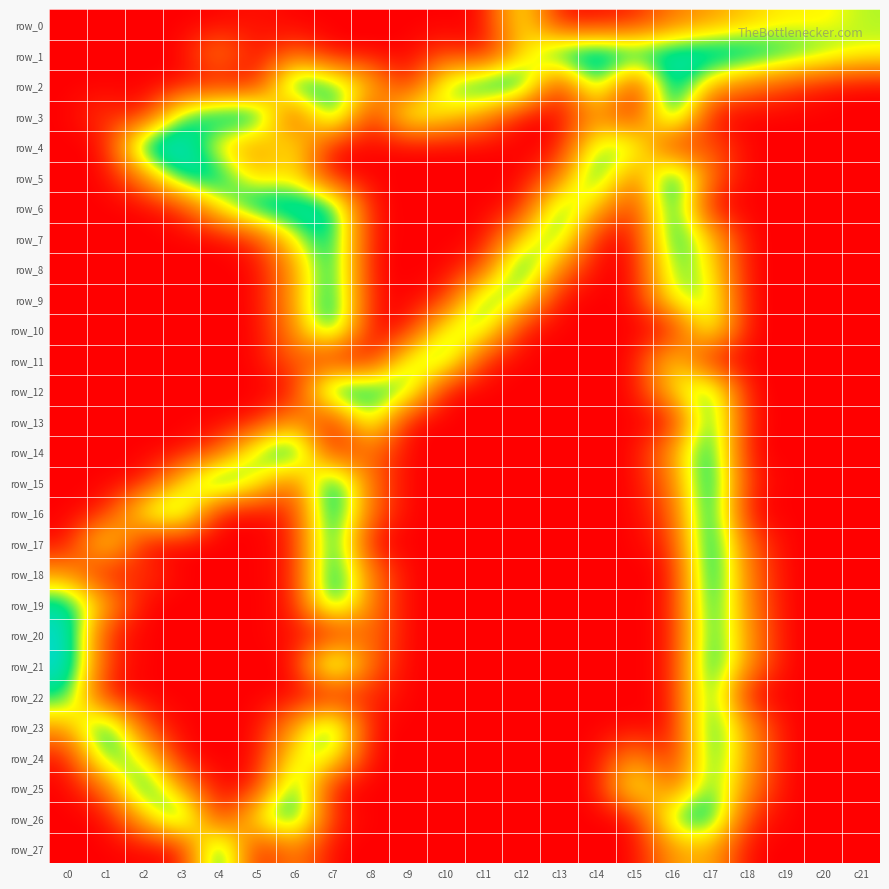

Which series changed the most between c1 and c20?

row_23